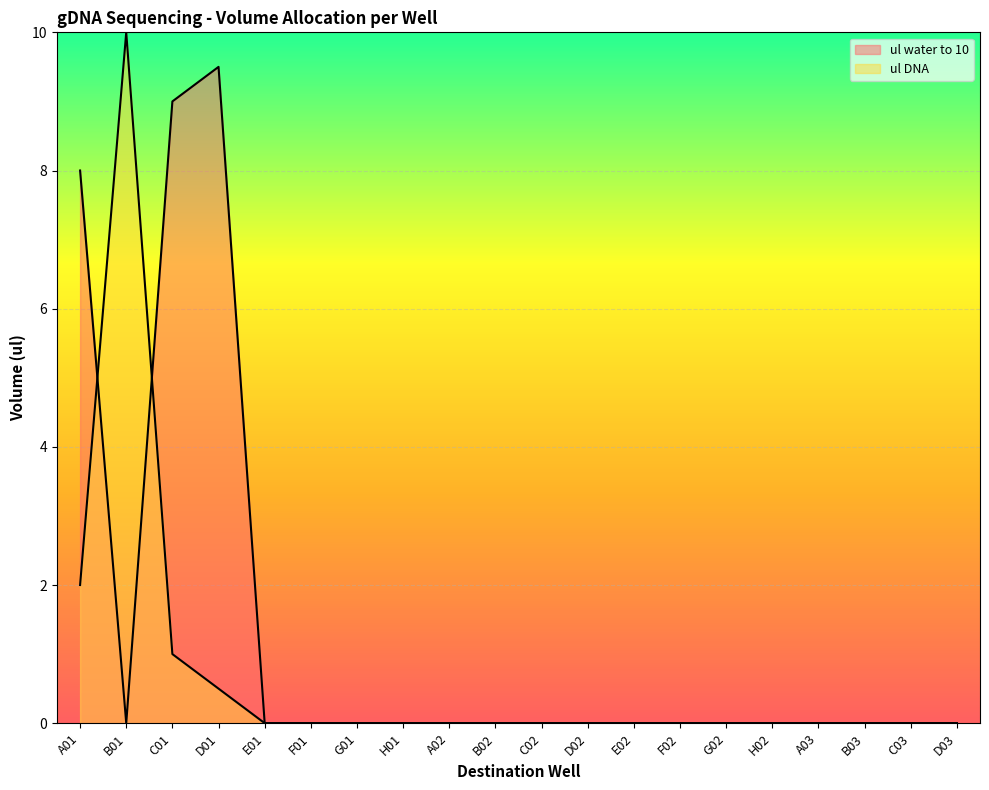

The value of ul DNA at H02 is -4.0. True or false?

False